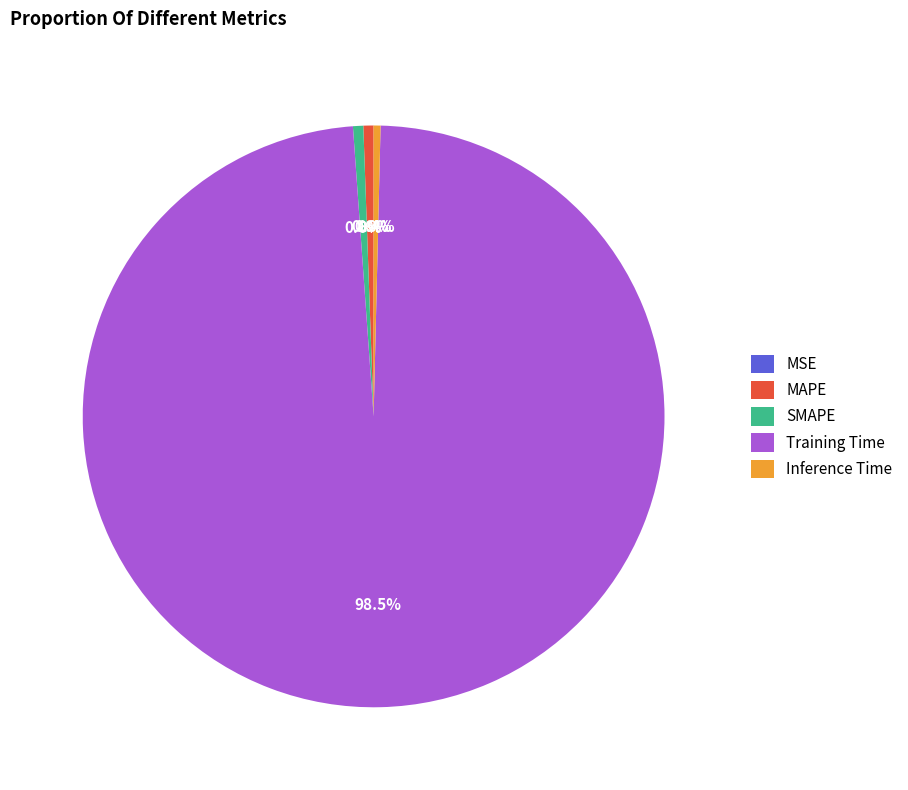

The SMAPE slice represents 1% of the pie. True or false?

True